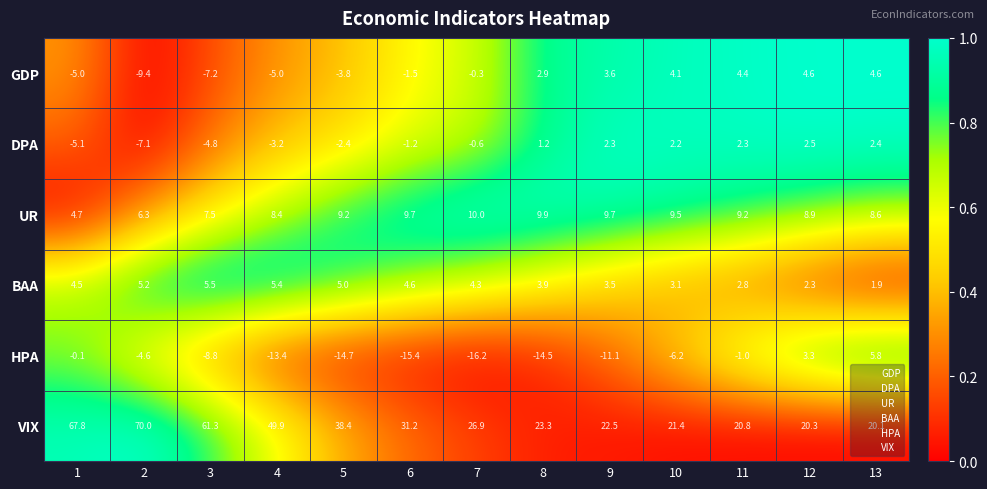

What is the sum of all BAA values?

52.0